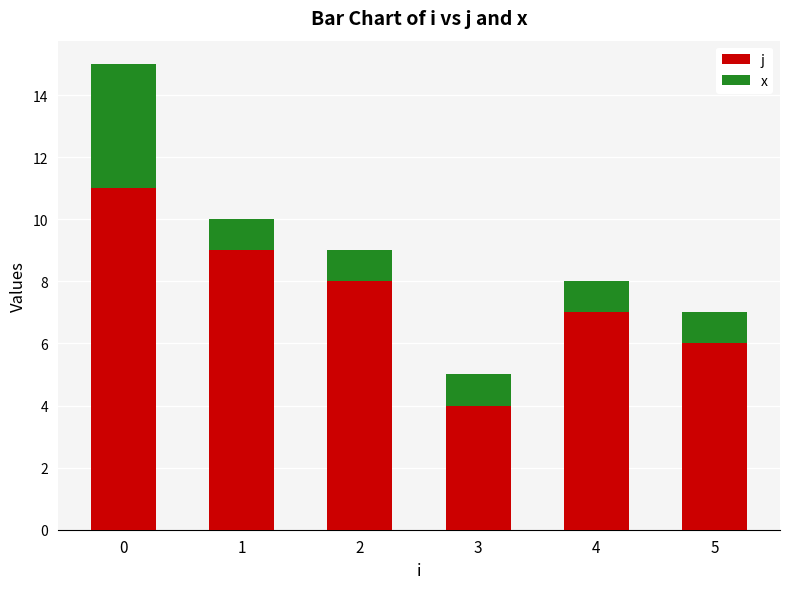

The value of j at 1 is 9. True or false?

True